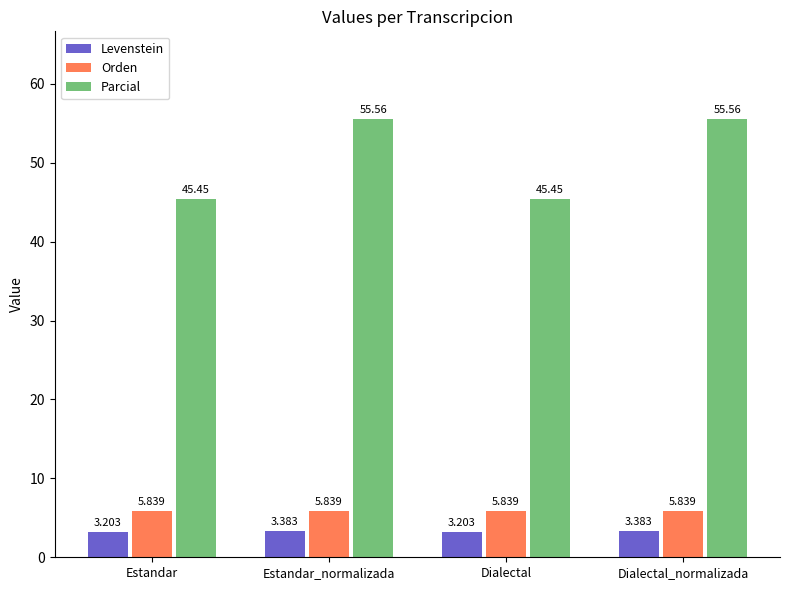

Which series has the largest total across all categories?

Parcial